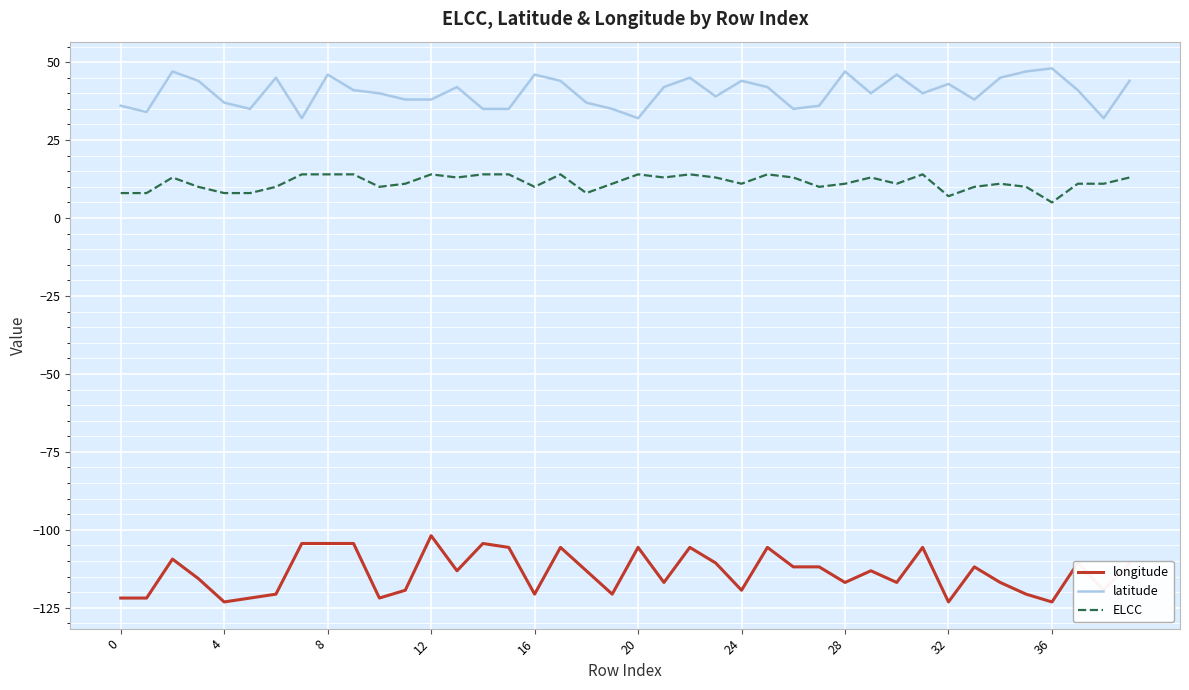

True or false: ELCC and latitude intersect in this chart.

False